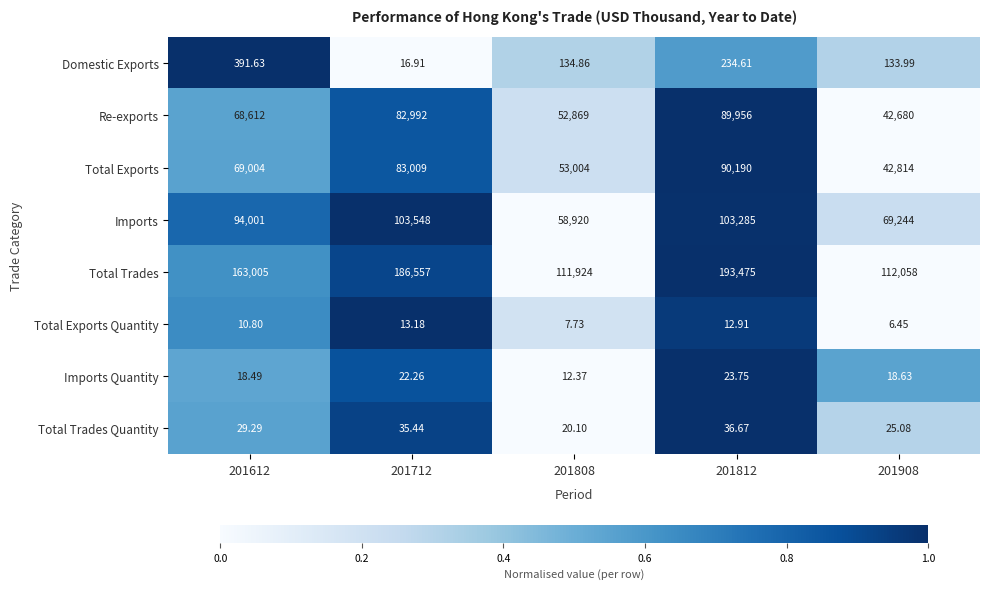

Rank the series by their maximum value, from highest to lowest.

Total Trades, Imports, Total Exports, Re-exports, Domestic Exports, Total Trades Quantity, Imports Quantity, Total Exports Quantity